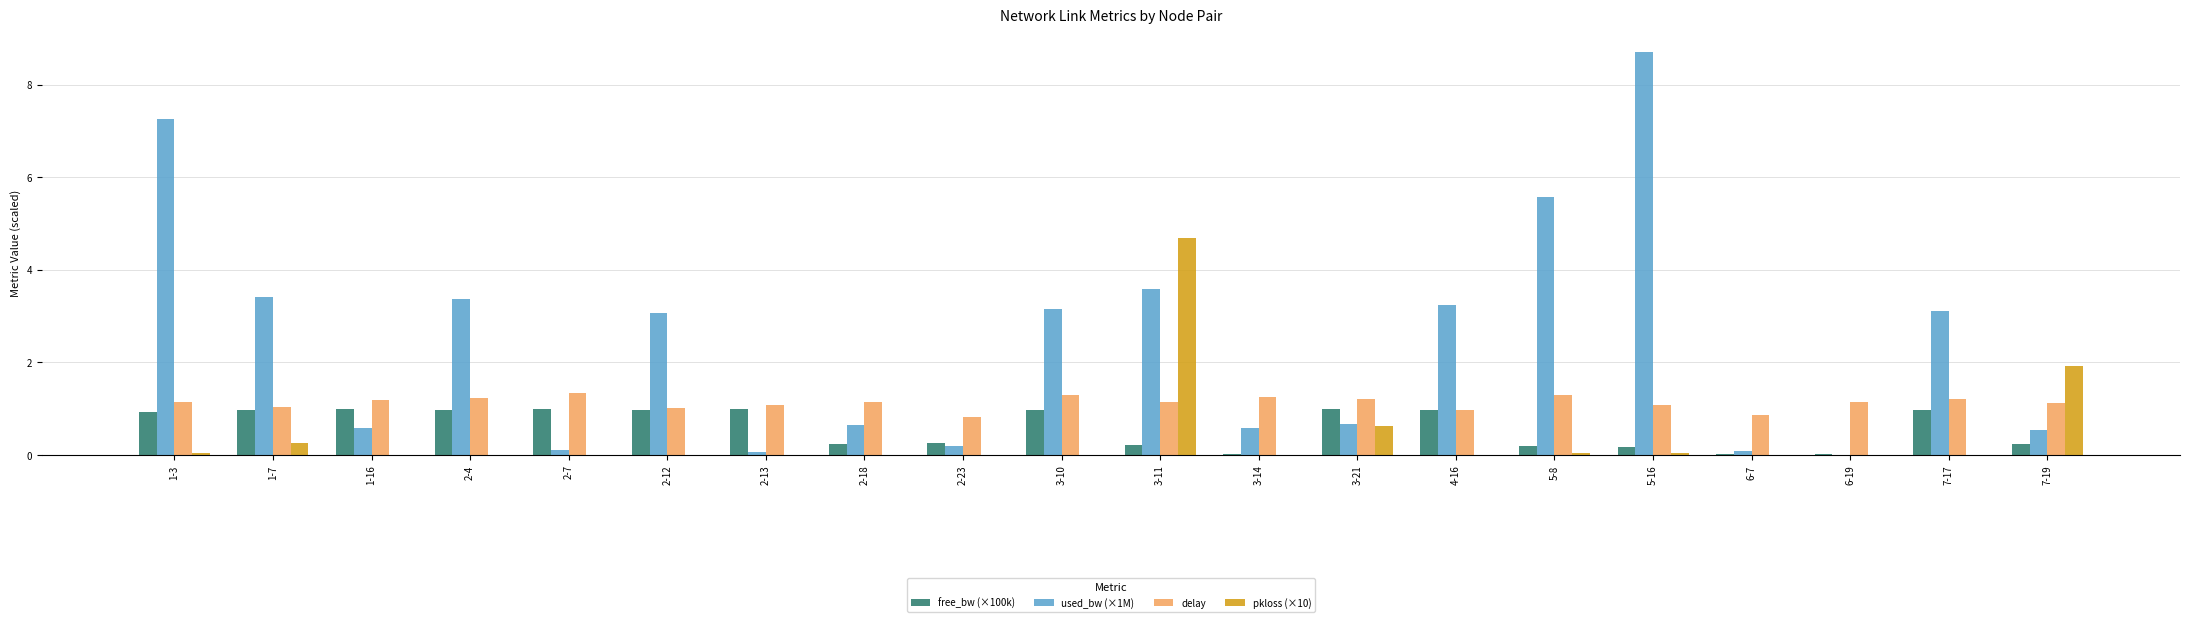

What is the average value of the delay series?

1.1